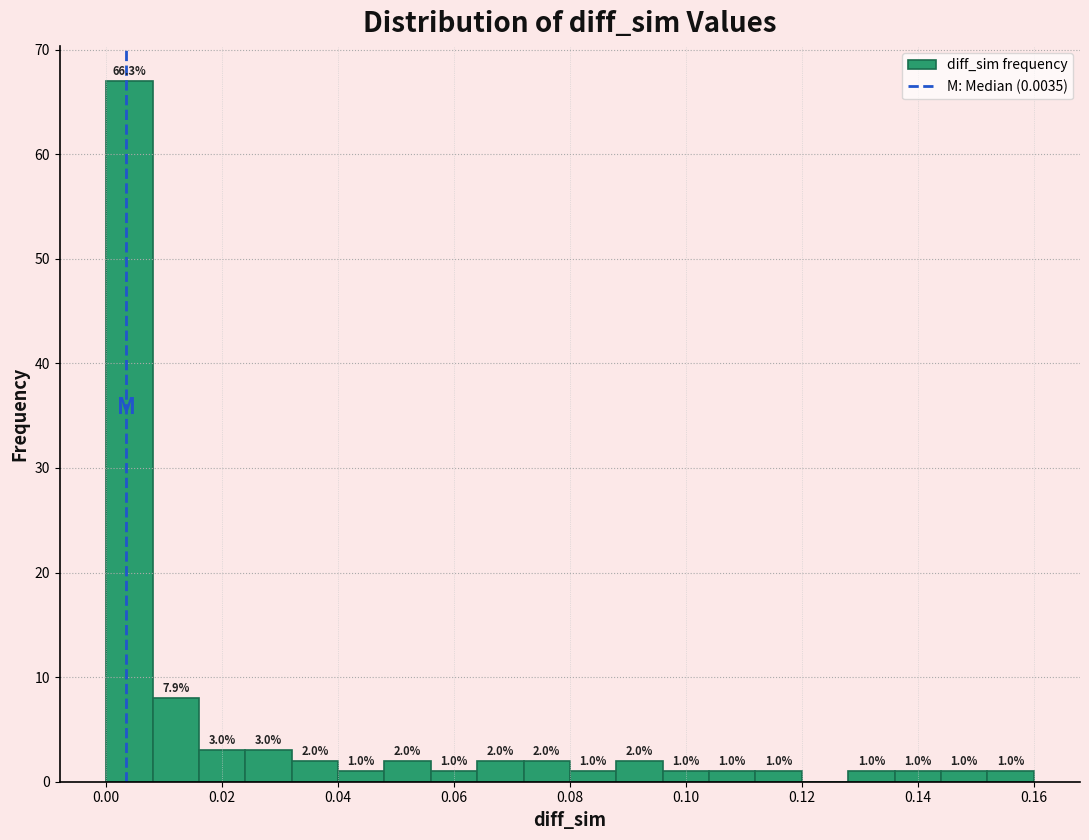

Around what value on the x-axis is the tallest bar? Give the approximate position of its centre, as read against the axis.

0.004